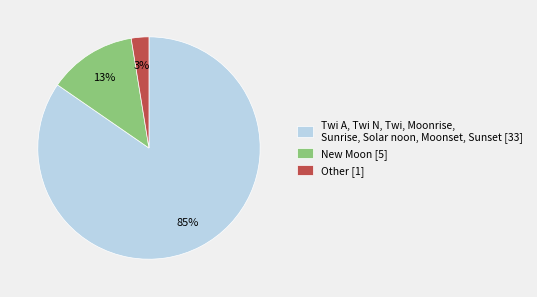

Is there a majority slice in this chart?

Yes